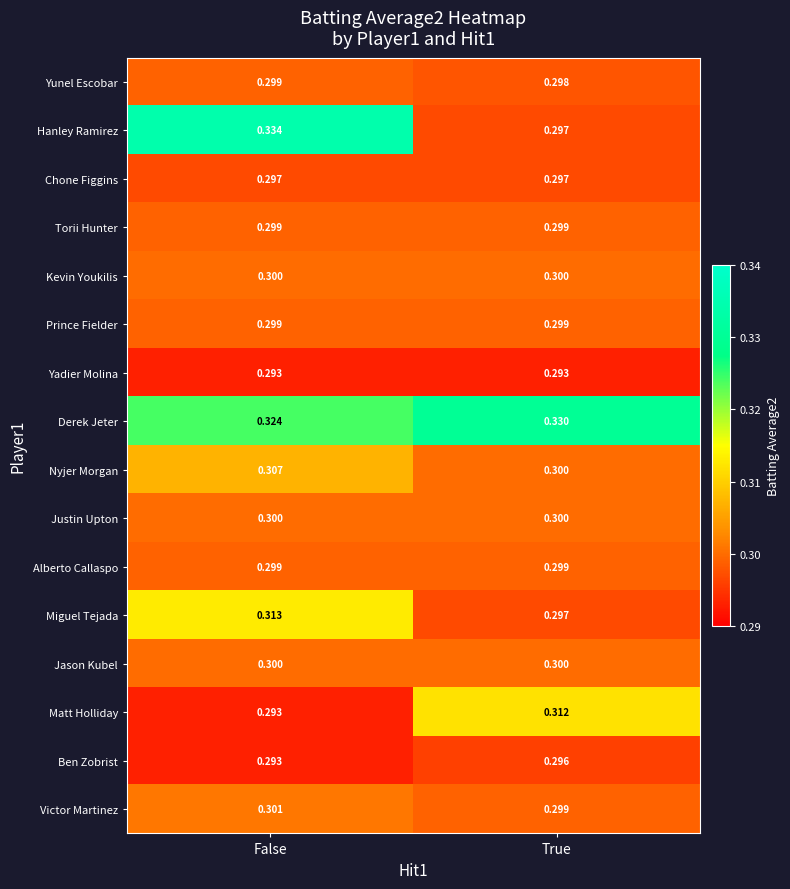

List the labels in order of Matt Holliday value, smallest first.

False, True